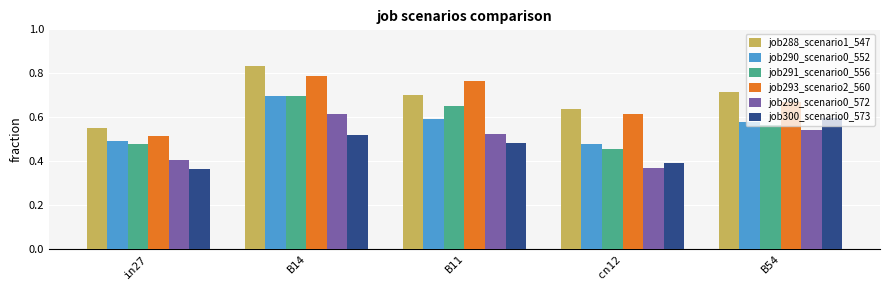

What are all the series names shown in the legend?

job288_scenario1_547, job290_scenario0_552, job291_scenario0_556, job293_scenario2_560, job299_scenario0_572, job300_scenario0_573